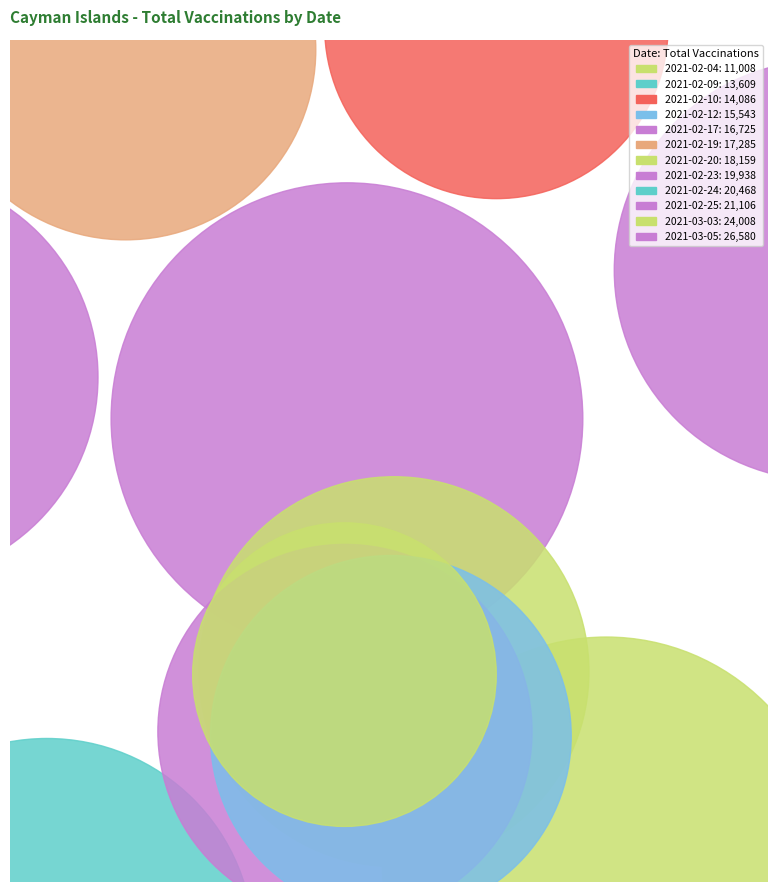

Between 2021-02-23 and 2021-02-24, which is larger?

2021-02-24